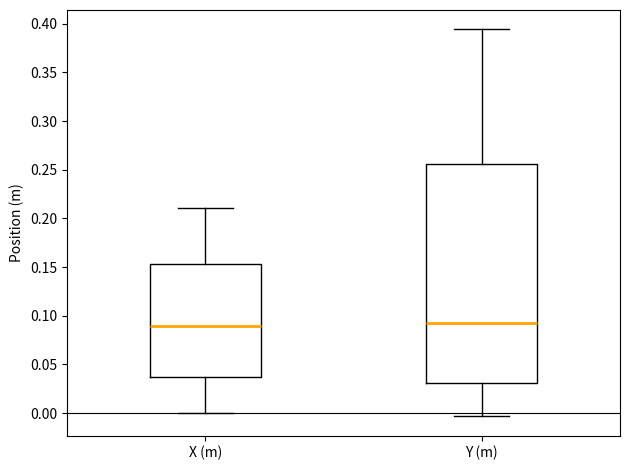

Reading left to right, transcribe this box plot: for each box, give where its median line is, the range the box spans, and where its two whiskers end, as read against the y-axis. The values are not printed on the chart, so give them approximately, as read against the axis.

X (m): median 0.090, box 0.035 to 0.155, whiskers 0.000 to 0.210
Y (m): median 0.095, box 0.030 to 0.255, whiskers -0.005 to 0.395